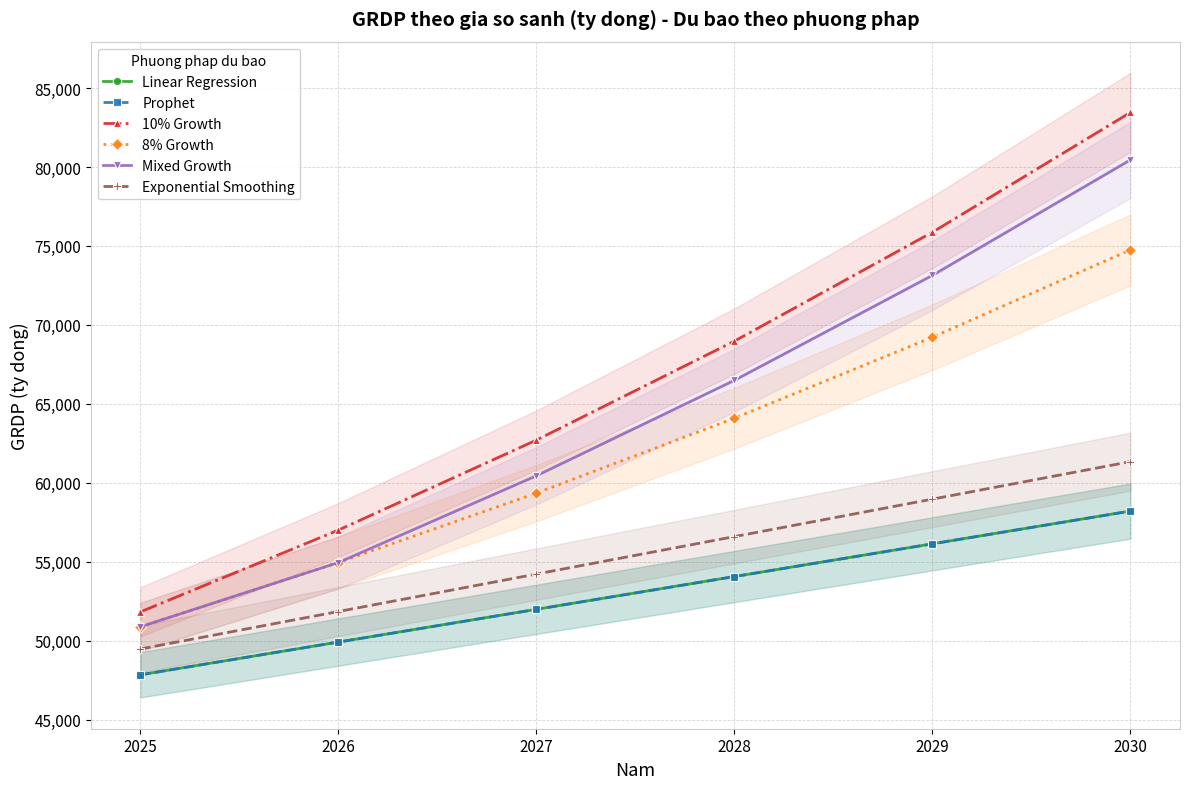

What is the value of the Mixed Growth point at the 5th from the left?

73137.2